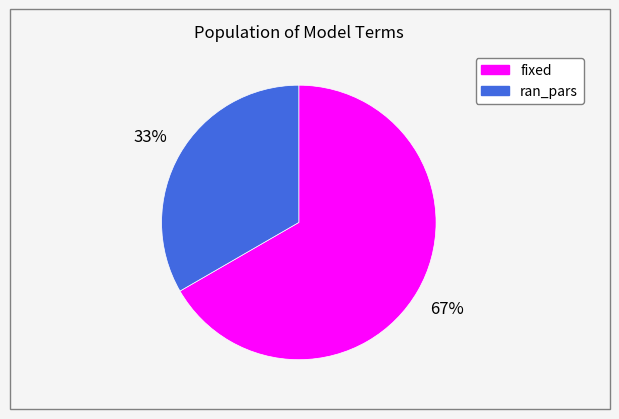

Which category accounts for the majority?

fixed